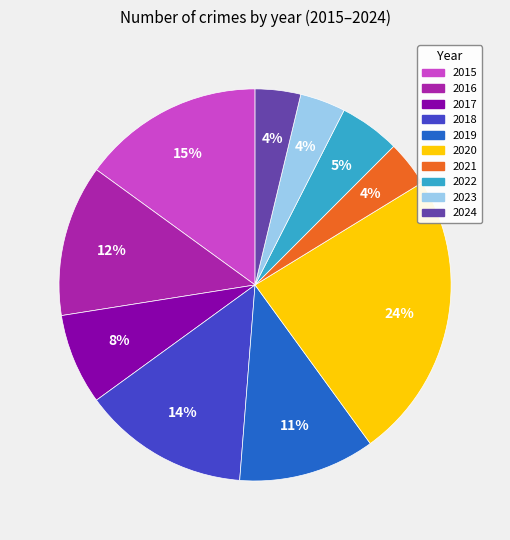

What is the largest slice in the pie chart?

2020